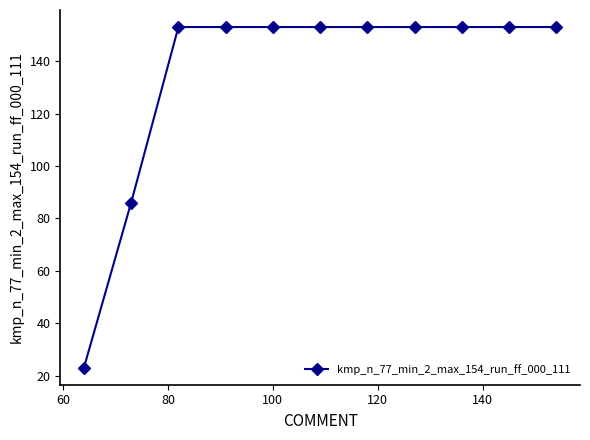

What is the sum of all values?

1486